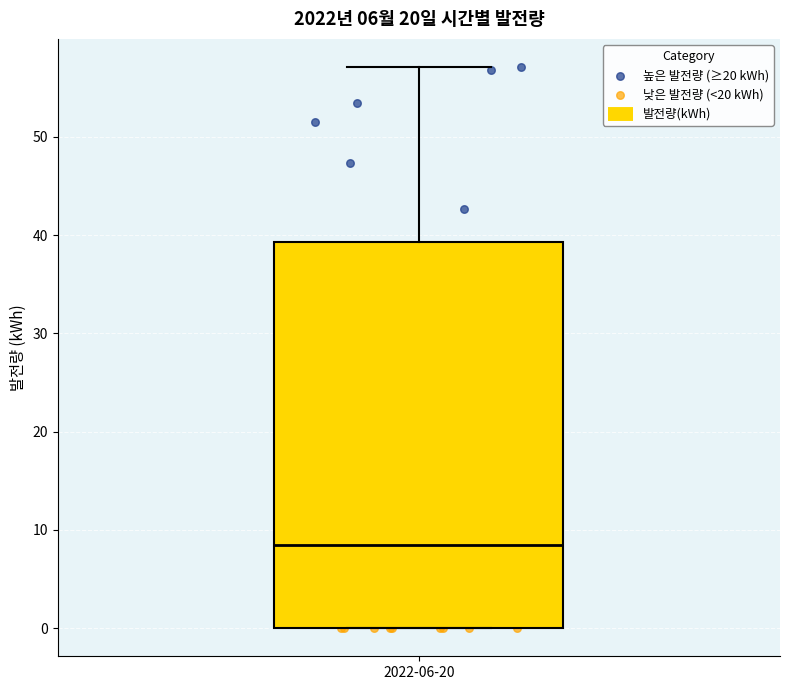

Read this box plot against the y-axis: the position of the median line, the range covered by the box, and the ends of both whiskers. The values are not printed on the chart, so give them approximately, as read against the axis.

median 9, box 0 to 39, whiskers 0 to 57